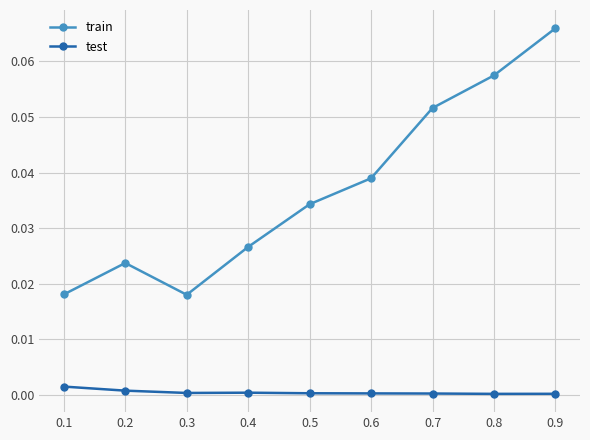

At 0.7, list the series in order from largest to smallest.

train, test